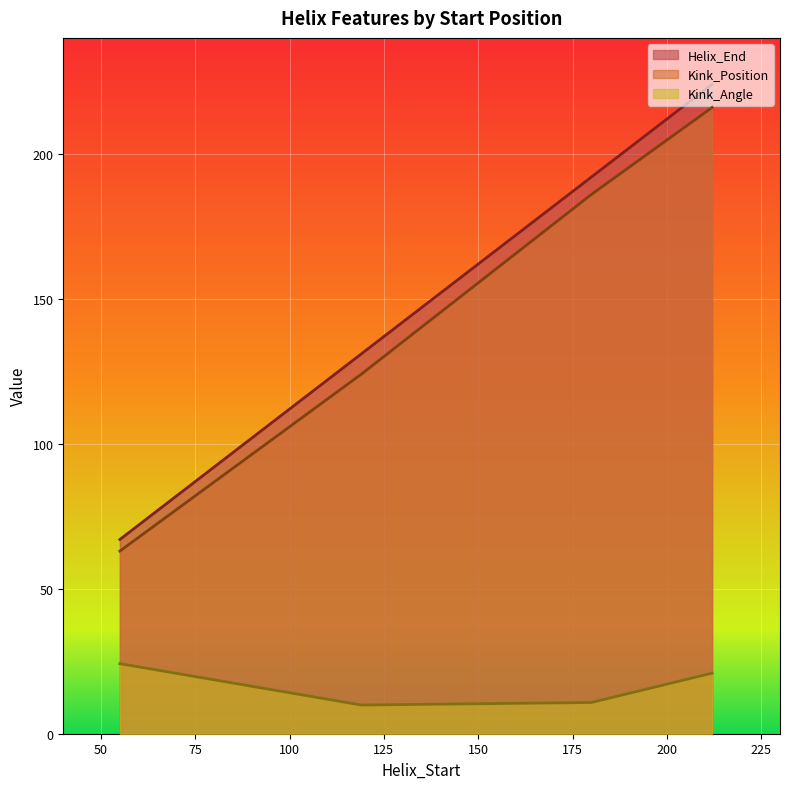

True or false: Kink_Position and Kink_Angle intersect in this chart.

False